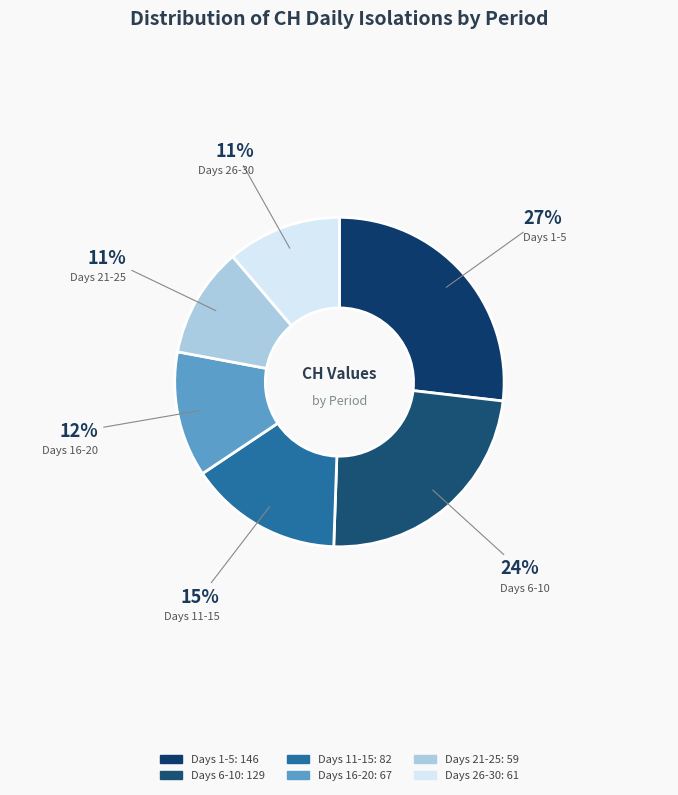

To the nearest percent, what is the difference between the largest and smallest slice percentages?

16%